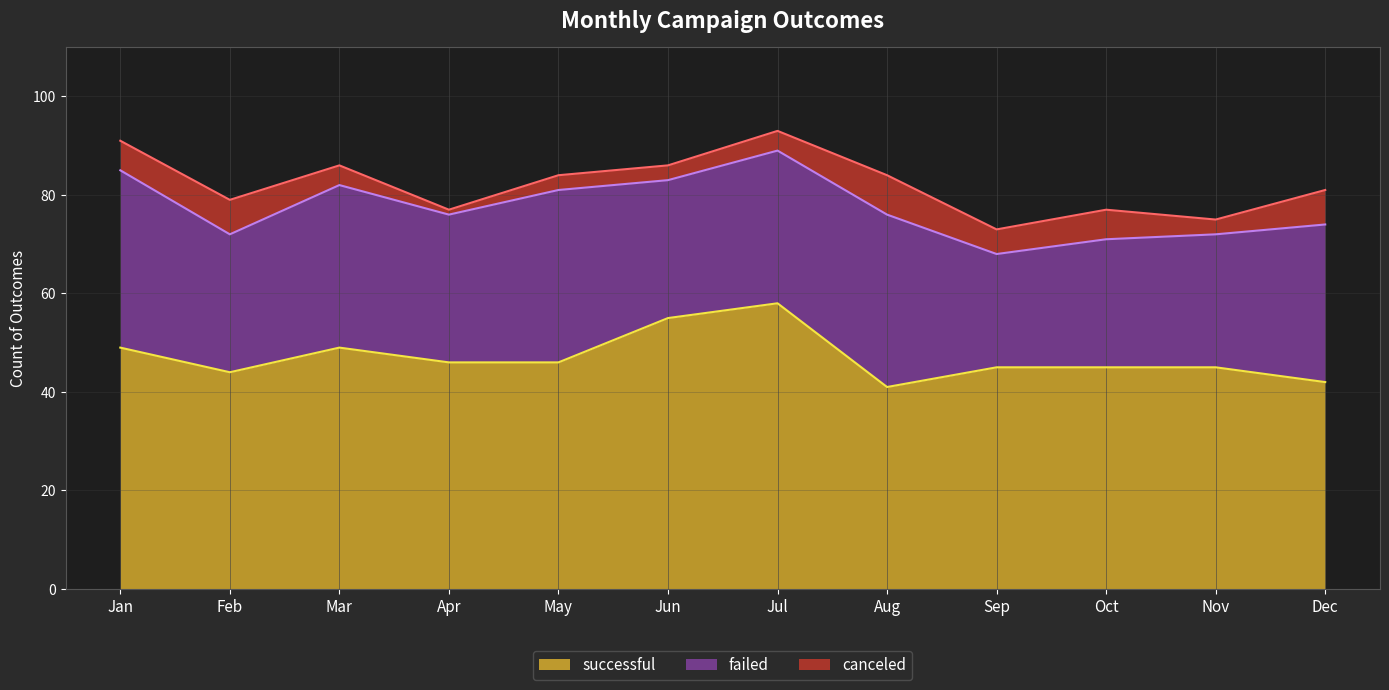

How many canceled values are between 3 and 7?

10